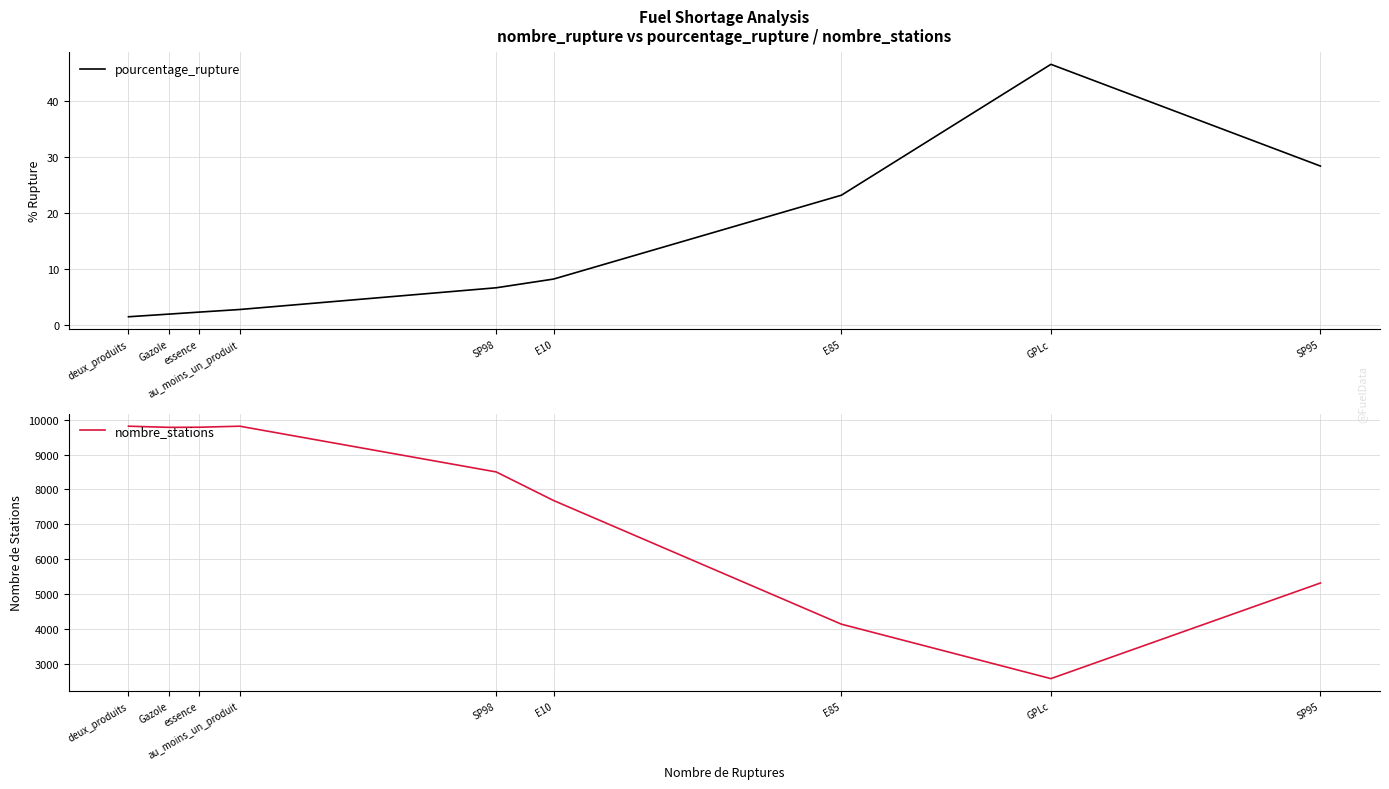

How many lines are shown in the chart?

2